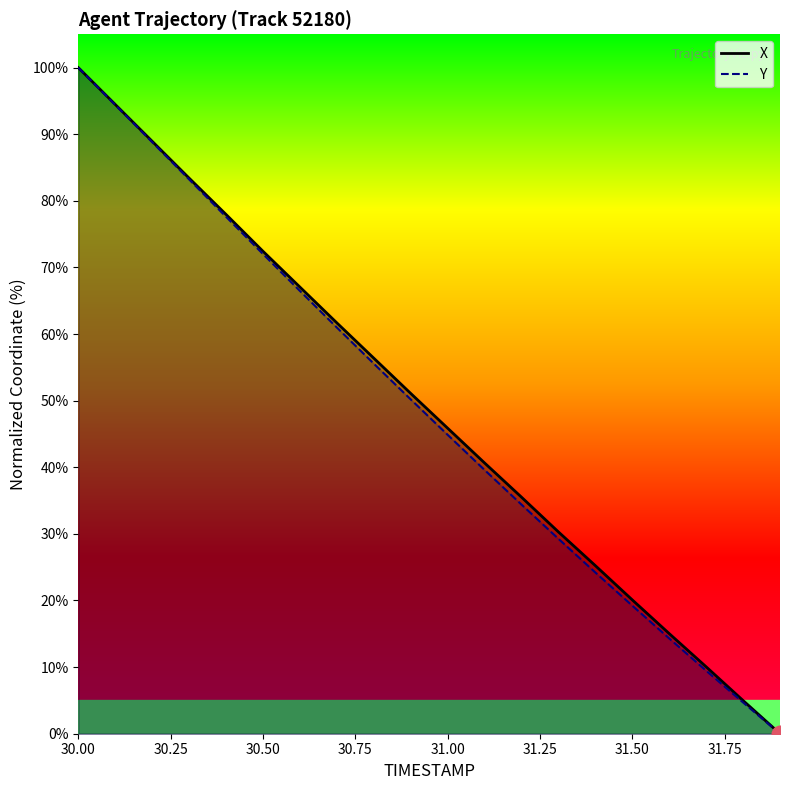

At how many categories does at least one series exceed 36?

12